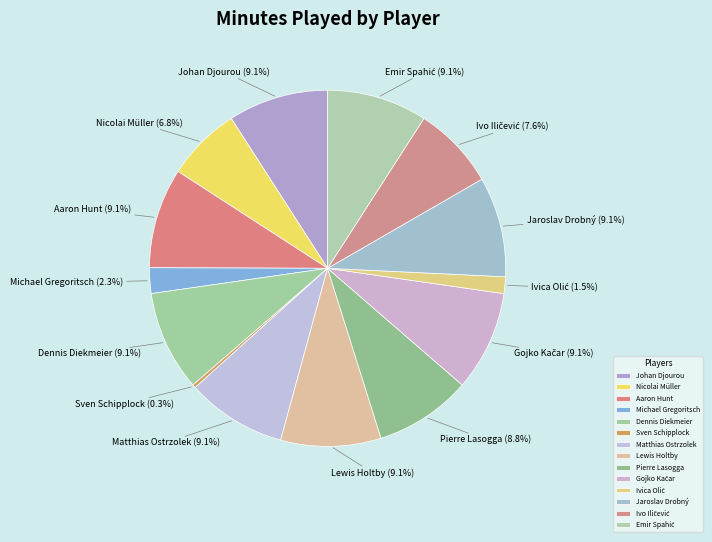

Which category has the smallest portion of the pie?

Sven Schipplock